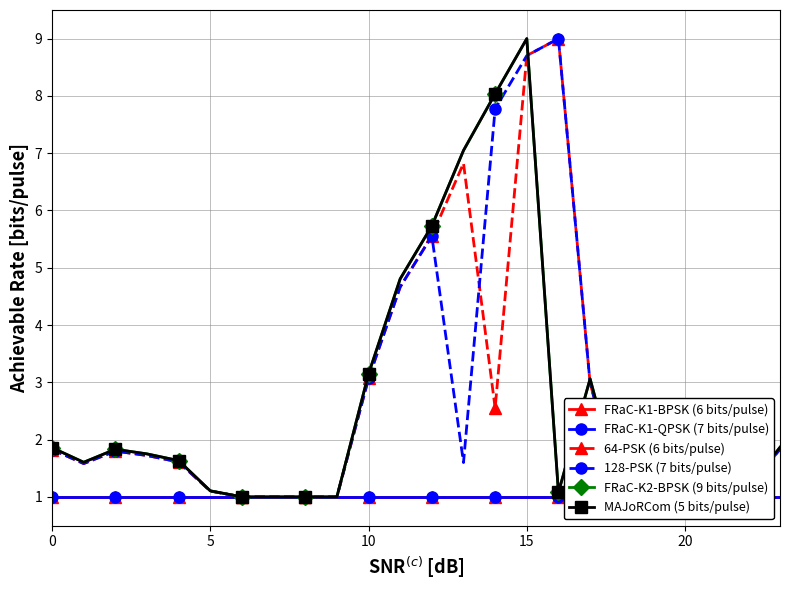

True or false: FRaC-K1-QPSK (7 bits/pulse) has a value of 0.3 at 0.

False